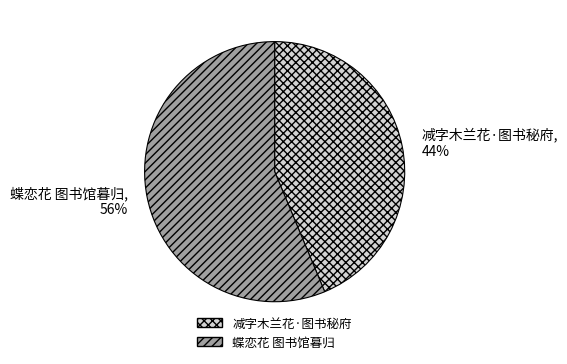

Is the sum of 蝶恋花 图书馆暮归 and 减字木兰花·图书秘府 greater than half?

Yes